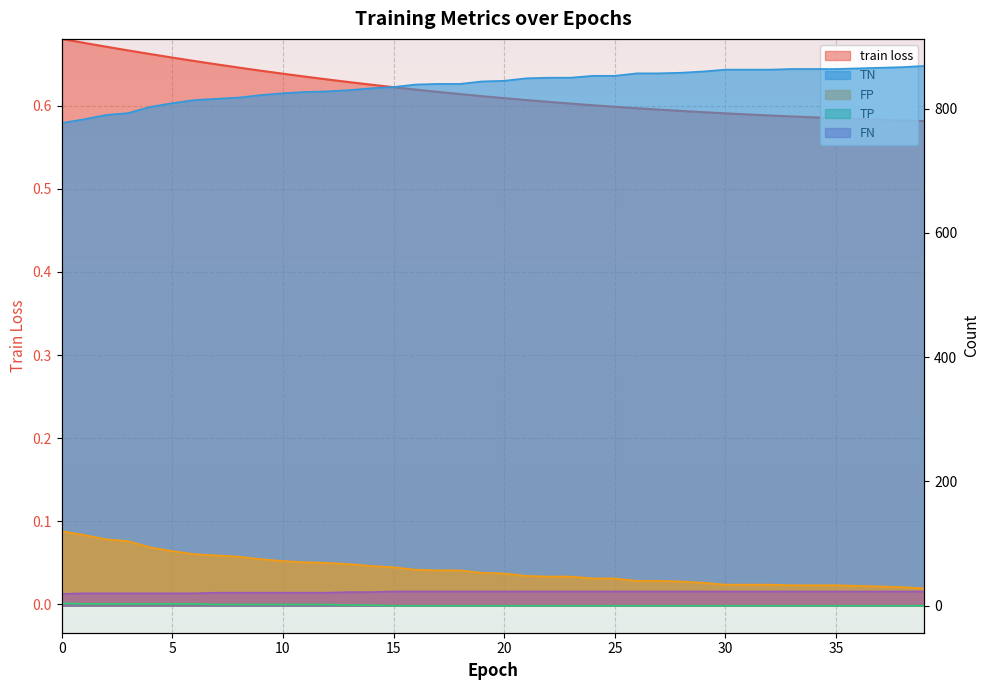

Reading right to left, what are all the values shown in this chart?

train loss: 0.6	0.6	0.6	0.6	0.6	0.6	0.6	0.6	0.6	0.6	0.6	0.6	0.6	0.6	0.6	0.6	0.6	0.6	0.6	0.6	0.6	0.6	0.6	0.6	0.6	0.6	0.6	0.6	0.6	0.6	0.6	0.6	0.6	0.7	0.7	0.7	0.7	0.7	0.7	0.7
TN: 869.0	867.0	866.0	865.0	864.0	864.0	864.0	863.0	863.0	863.0	860.0	858.0	857.0	857.0	853.0	853.0	850.0	850.0	849.0	845.0	844.0	840.0	840.0	839.0	835.0	833.0	830.0	828.0	827.0	825.0	822.0	818.0	816.0	814.0	809.0	803.0	793.0	790.0	783.0	777.0
FP: 28.0	30.0	31.0	32.0	33.0	33.0	33.0	34.0	34.0	34.0	37.0	39.0	40.0	40.0	44.0	44.0	47.0	47.0	48.0	52.0	53.0	57.0	57.0	58.0	62.0	64.0	67.0	69.0	70.0	72.0	75.0	79.0	81.0	83.0	88.0	94.0	104.0	107.0	114.0	120.0
TP: 0.0	0.0	0.0	0.0	0.0	0.0	0.0	0.0	0.0	0.0	0.0	0.0	0.0	0.0	0.0	0.0	0.0	0.0	0.0	0.0	0.0	0.0	0.0	0.0	0.0	1.0	1.0	2.0	2.0	2.0	2.0	2.0	2.0	3.0	3.0	3.0	3.0	3.0	3.0	4.0
FN: 23.0	23.0	23.0	23.0	23.0	23.0	23.0	23.0	23.0	23.0	23.0	23.0	23.0	23.0	23.0	23.0	23.0	23.0	23.0	23.0	23.0	23.0	23.0	23.0	23.0	22.0	22.0	21.0	21.0	21.0	21.0	21.0	21.0	20.0	20.0	20.0	20.0	20.0	20.0	19.0